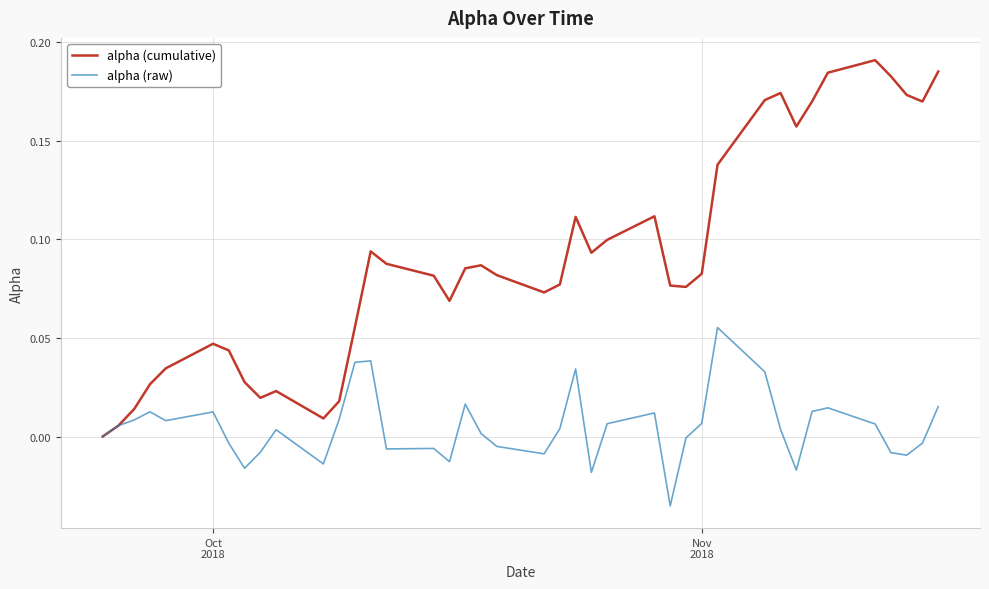

True or false: alpha (raw) has more than 2 interior local peaks.

True